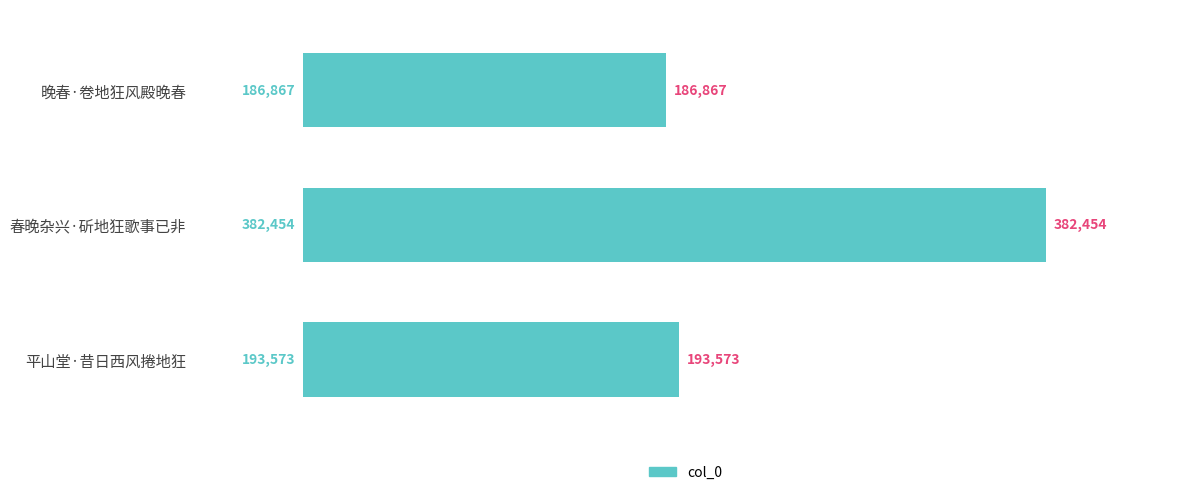

Reading bottom to top, extract all data points from this chart.

平山堂·昔日西风捲地狂=193573	春晚杂兴·斫地狂歌事已非=382454	晚春·卷地狂风殿晚春=186867